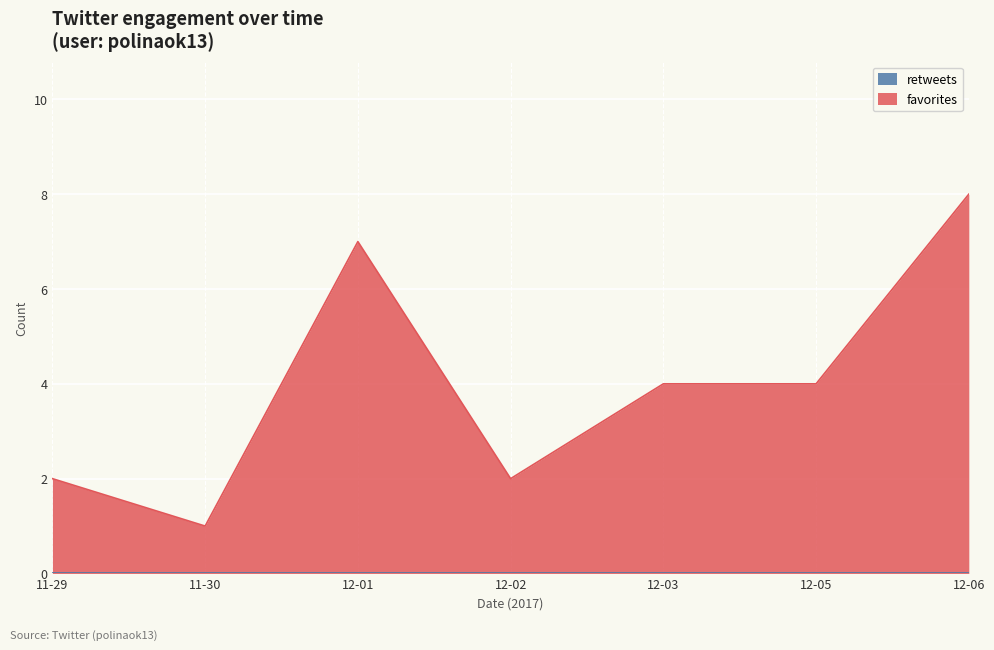

What is the difference between the maximum and second lowest values?

6